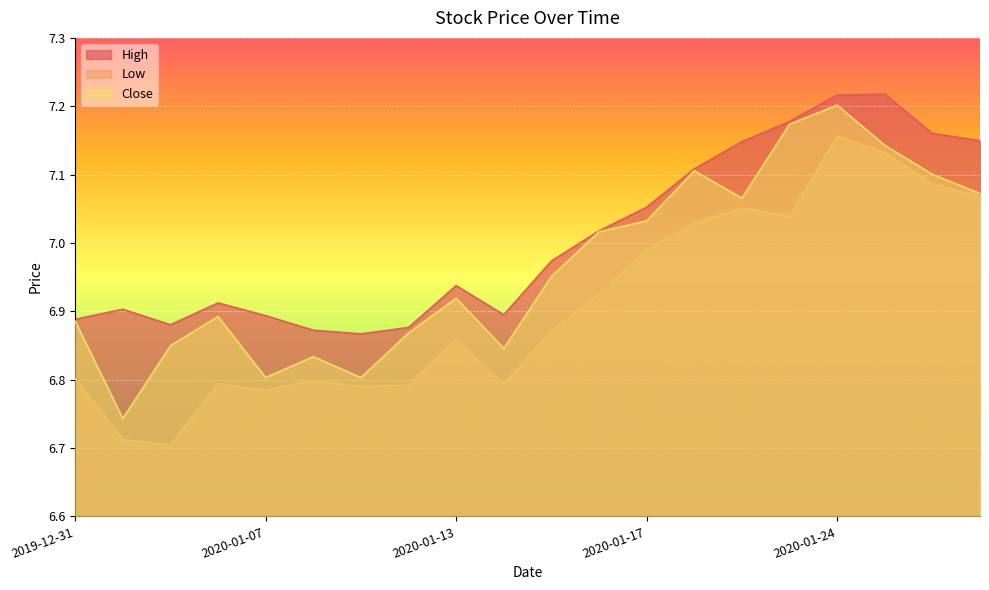

Reading left to right, transcribe all the data shown in this chart.

High: 2019-12-31=6.9	2020-01-02=6.9	2020-01-03=6.9	2020-01-06=6.9	2020-01-07=6.9	2020-01-08=6.9	2020-01-09=6.9	2020-01-10=6.9	2020-01-13=6.9	2020-01-14=6.9	2020-01-15=7.0	2020-01-16=7.0	2020-01-17=7.1	2020-01-21=7.1	2020-01-22=7.1	2020-01-23=7.2	2020-01-24=7.2	2020-01-27=7.2	2020-01-28=7.2	2020-01-29=7.1
Low: 2019-12-31=6.8	2020-01-02=6.7	2020-01-03=6.7	2020-01-06=6.8	2020-01-07=6.8	2020-01-08=6.8	2020-01-09=6.8	2020-01-10=6.8	2020-01-13=6.9	2020-01-14=6.8	2020-01-15=6.9	2020-01-16=6.9	2020-01-17=7.0	2020-01-21=7.0	2020-01-22=7.1	2020-01-23=7.0	2020-01-24=7.2	2020-01-27=7.1	2020-01-28=7.1	2020-01-29=7.1
Close: 2019-12-31=6.9	2020-01-02=6.7	2020-01-03=6.8	2020-01-06=6.9	2020-01-07=6.8	2020-01-08=6.8	2020-01-09=6.8	2020-01-10=6.9	2020-01-13=6.9	2020-01-14=6.8	2020-01-15=7.0	2020-01-16=7.0	2020-01-17=7.0	2020-01-21=7.1	2020-01-22=7.1	2020-01-23=7.2	2020-01-24=7.2	2020-01-27=7.1	2020-01-28=7.1	2020-01-29=7.1